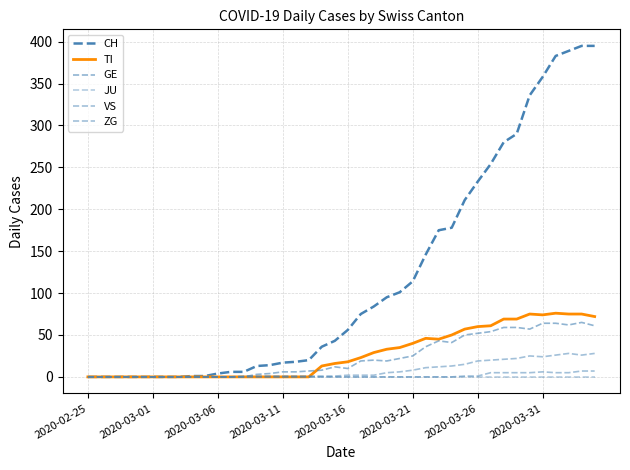

True or false: ZG and GE intersect in this chart.

False